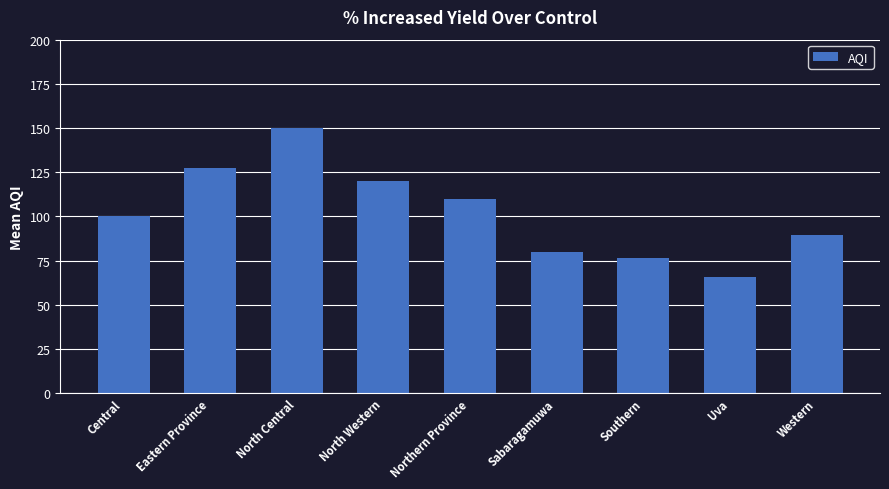

What is the approximate value at Central?

100.0